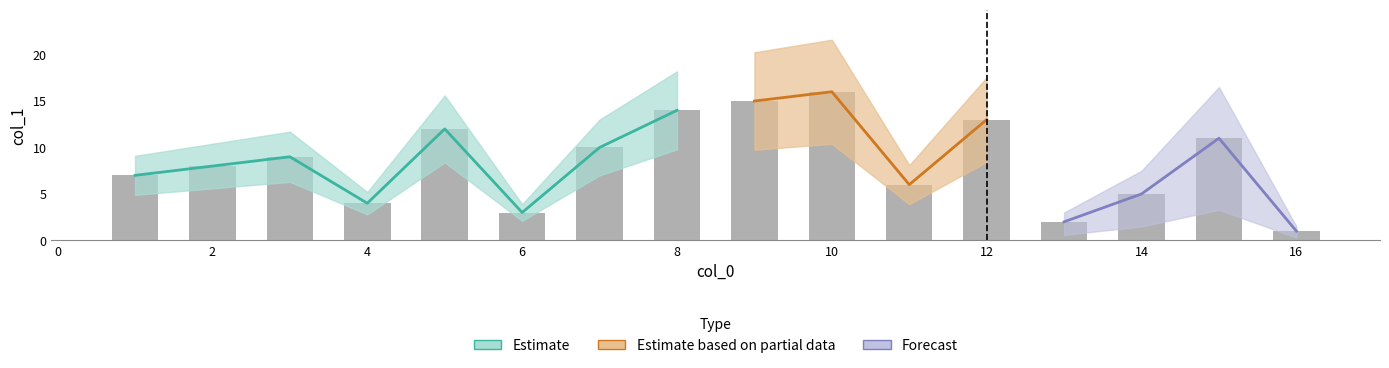

What is the approximate value at 8?

14